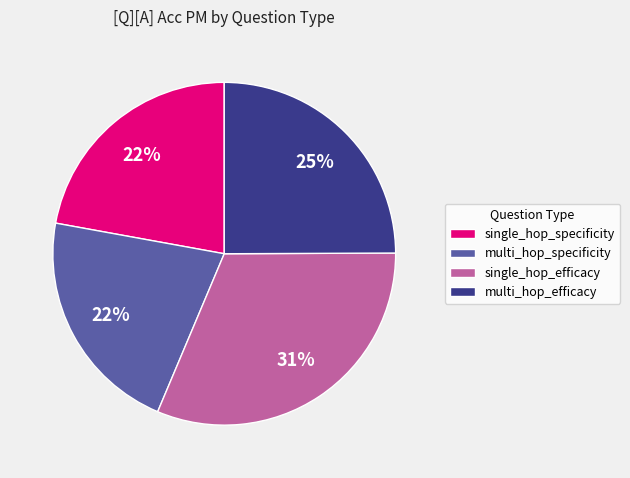

To the nearest percent, what is the combined percentage of single_hop_specificity and multi_hop_specificity?

44%